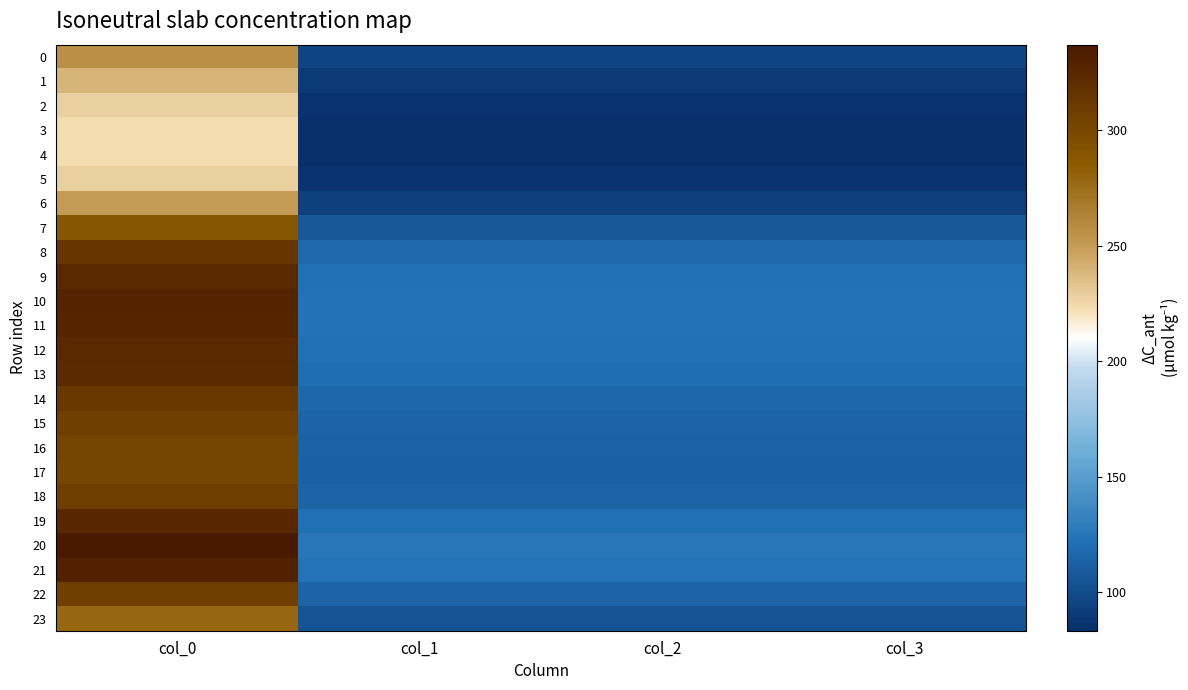

Reading right to left, what are all the values shown in this chart?

0: col_3=95.8	col_2=95.8	col_1=95.8	col_0=256.5
1: col_3=89.5	col_2=89.5	col_1=89.5	col_0=239.7
2: col_3=85.4	col_2=85.4	col_1=85.4	col_0=228.7
3: col_3=83.7	col_2=83.7	col_1=83.7	col_0=224.1
4: col_3=83.4	col_2=83.4	col_1=83.4	col_0=223.3
5: col_3=85.4	col_2=85.4	col_1=85.4	col_0=228.7
6: col_3=93.7	col_2=93.7	col_1=93.7	col_0=250.9
7: col_3=107.9	col_2=107.9	col_1=107.9	col_0=289.1
8: col_3=117.3	col_2=117.3	col_1=117.3	col_0=314.1
9: col_3=121.2	col_2=121.2	col_1=121.2	col_0=324.7
10: col_3=122.7	col_2=122.7	col_1=122.7	col_0=328.7
11: col_3=122.4	col_2=122.4	col_1=122.4	col_0=327.8
12: col_3=121.4	col_2=121.4	col_1=121.4	col_0=325.1
13: col_3=120.7	col_2=120.7	col_1=120.7	col_0=323.3
14: col_3=117.0	col_2=117.0	col_1=117.0	col_0=313.4
15: col_3=114.6	col_2=114.6	col_1=114.6	col_0=307.1
16: col_3=113.3	col_2=113.3	col_1=113.3	col_0=303.4
17: col_3=112.8	col_2=112.8	col_1=112.8	col_0=302.1
18: col_3=114.9	col_2=114.9	col_1=114.9	col_0=307.7
19: col_3=121.7	col_2=121.7	col_1=121.7	col_0=325.9
20: col_3=125.9	col_2=125.9	col_1=125.9	col_0=337.2
21: col_3=123.6	col_2=123.6	col_1=123.6	col_0=331.2
22: col_3=114.8	col_2=114.8	col_1=114.8	col_0=307.4
23: col_3=104.3	col_2=104.3	col_1=104.3	col_0=279.3